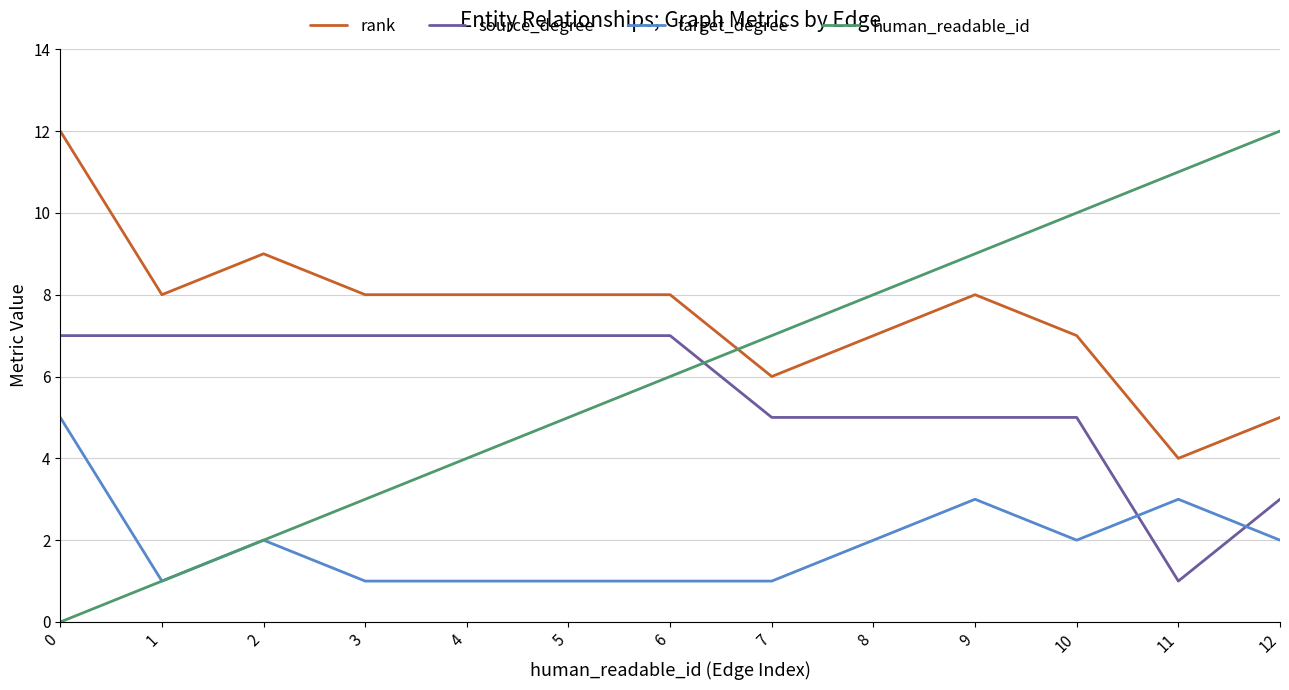

What is the sum of the rank values at 1 and 7?

14